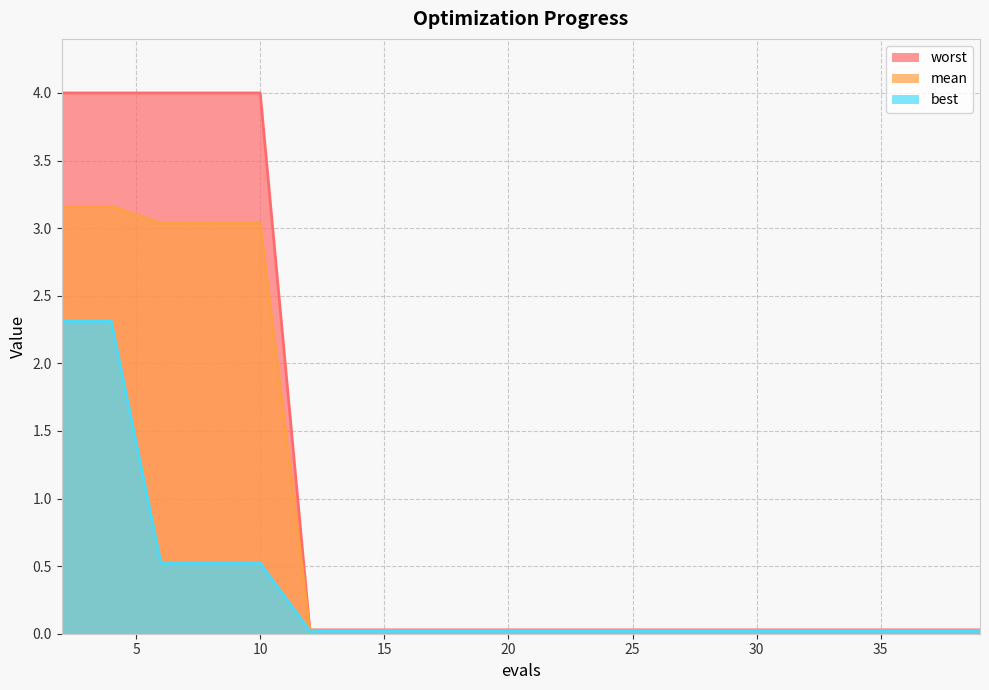

True or false: best and worst cross at least once.

False